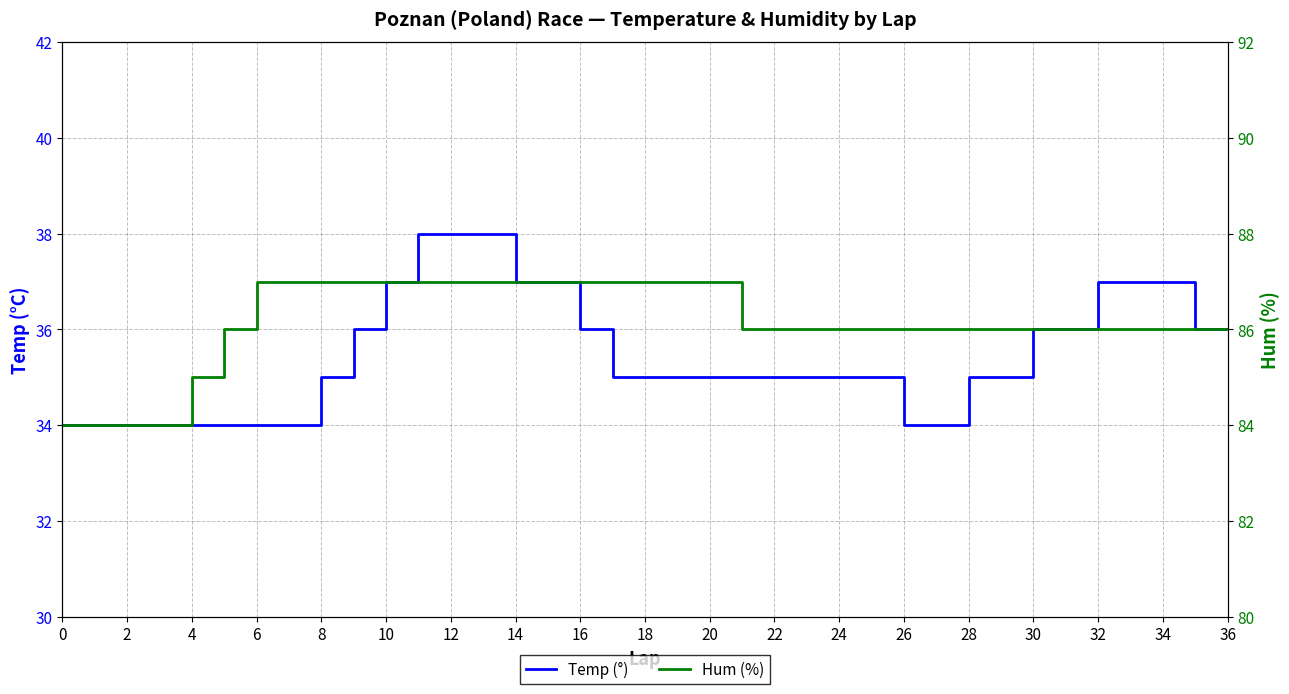

True or false: Temp (°) and Hum (%) intersect in this chart.

False